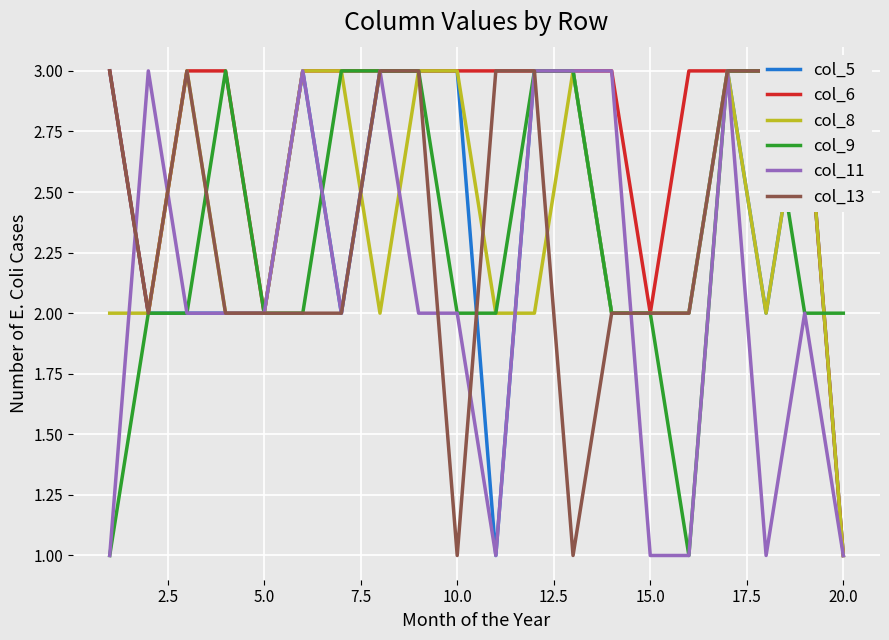

Is it true that col_11 equals 1 at 15.0?

True